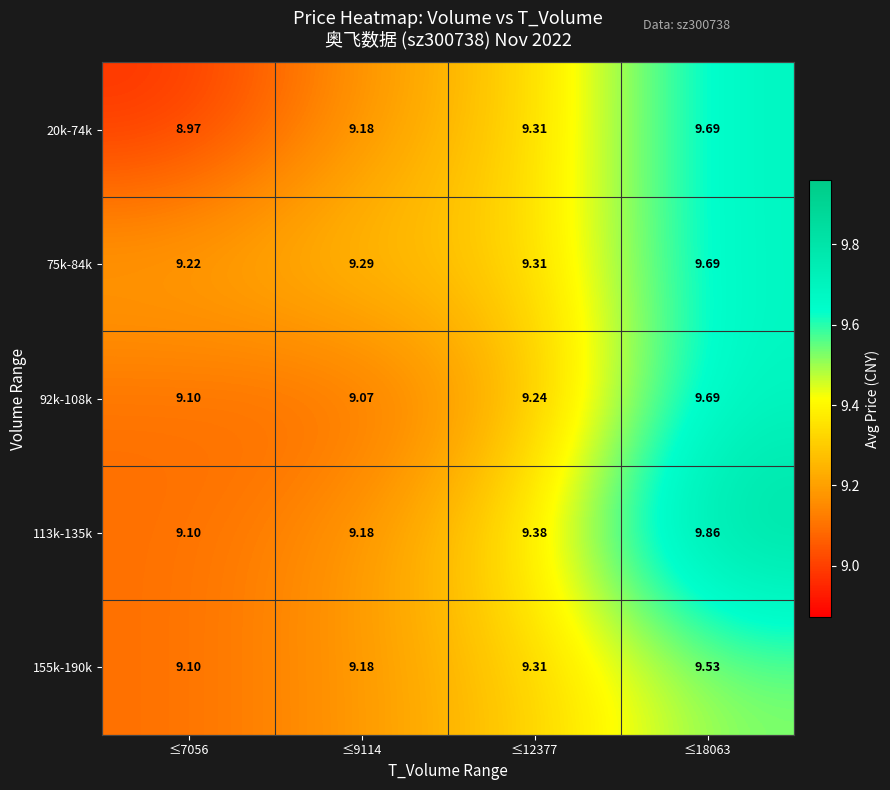

Count the number of data series in this chart.

5